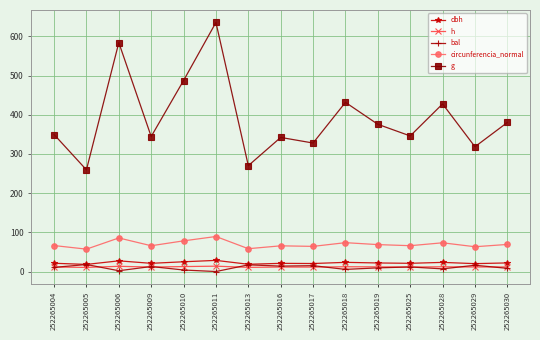

What is the sum of the h values at 252265013 and 252265010?

23.3